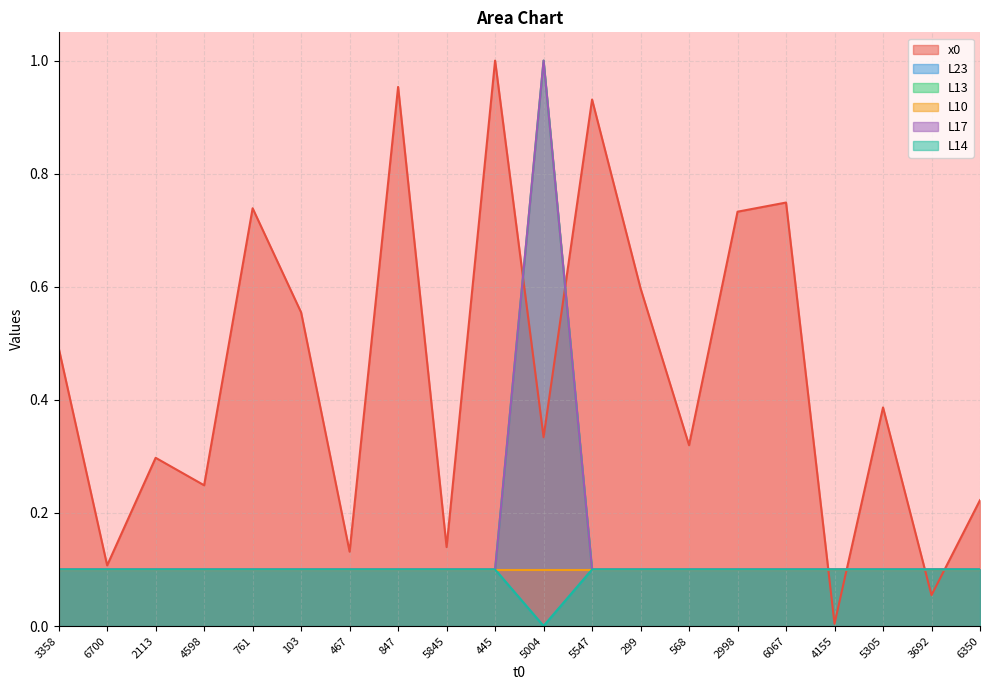

At which label does L17 reach its minimum?

3358